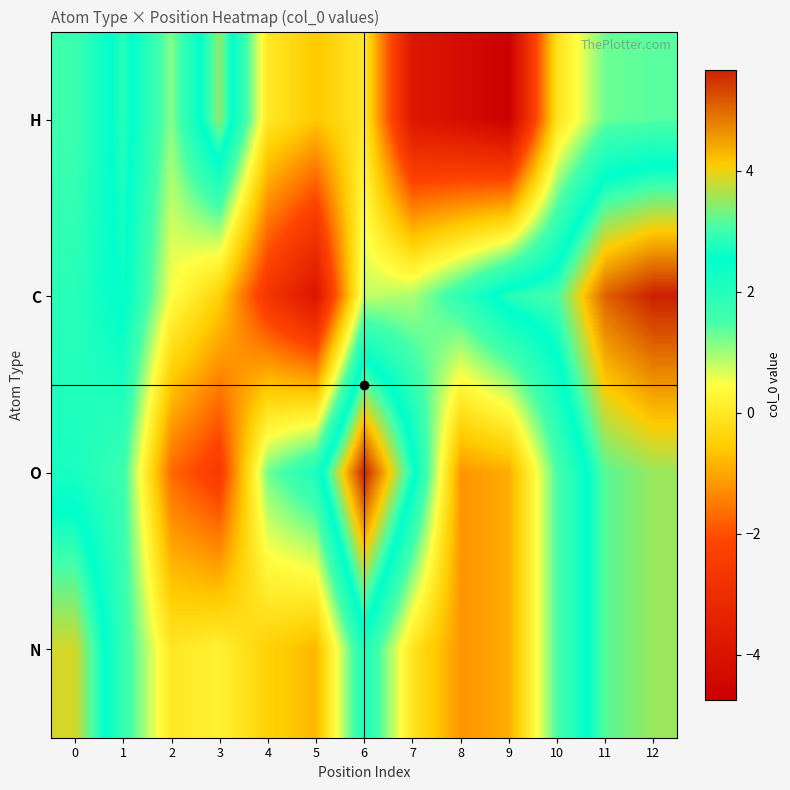

At which category is the sum across all series the highest?

12